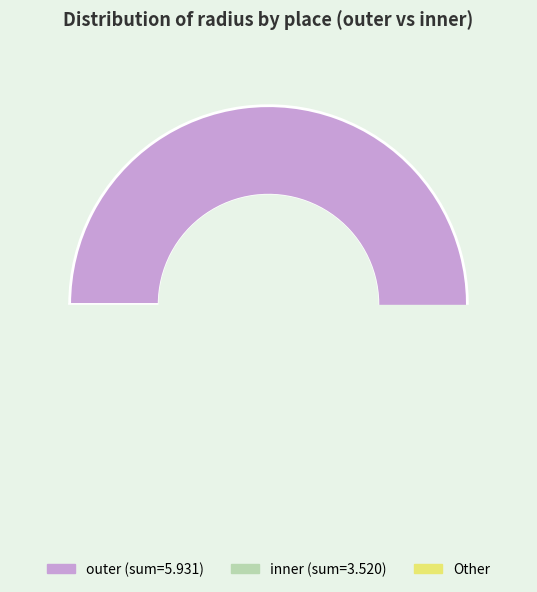

To the nearest percent, what is the combined percentage of outer and inner?

100%